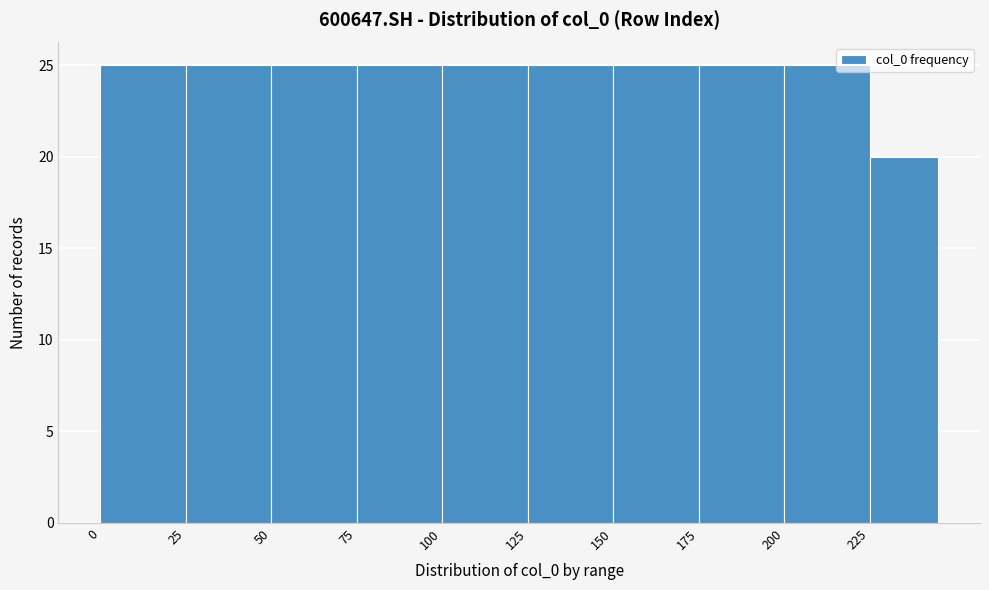

What is the height of the bar covering 25 to 50 on the x-axis? The values are not printed on the chart, so give them approximately, as read against the axis.

25